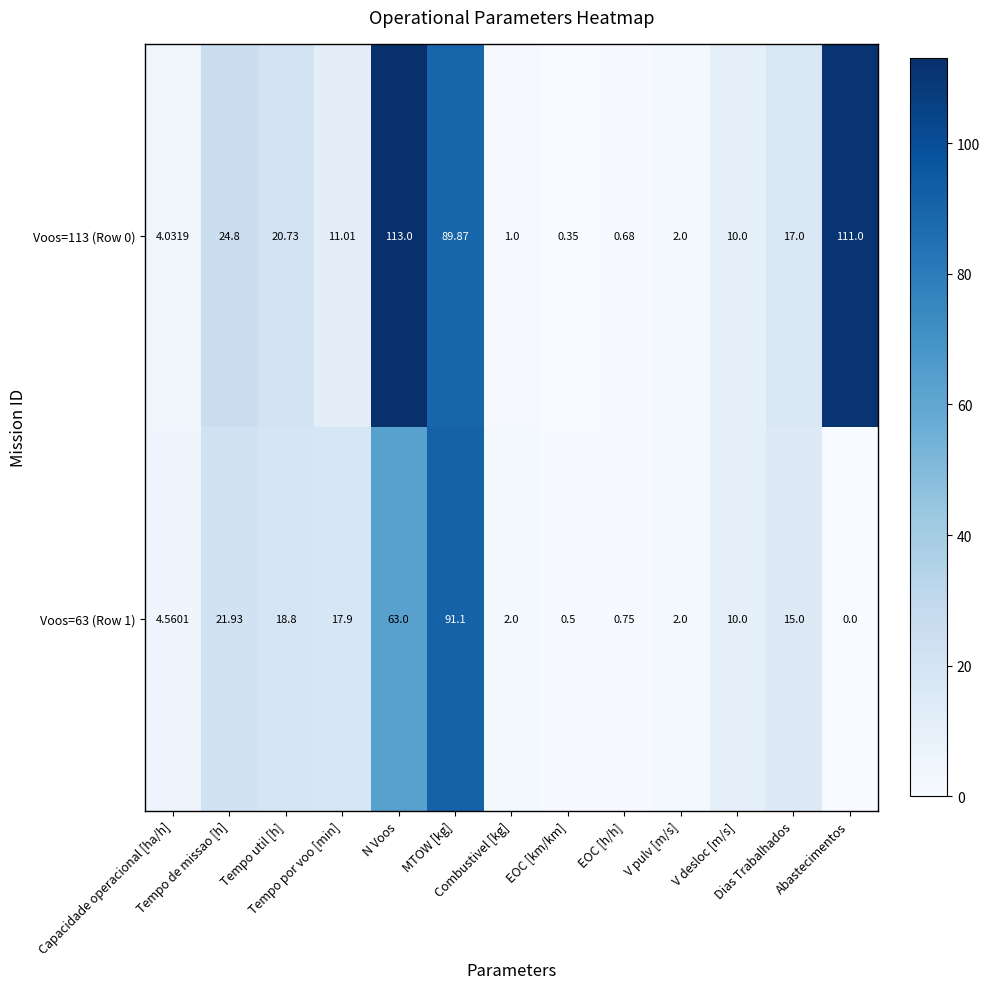

How many categories are shown in the chart?

13